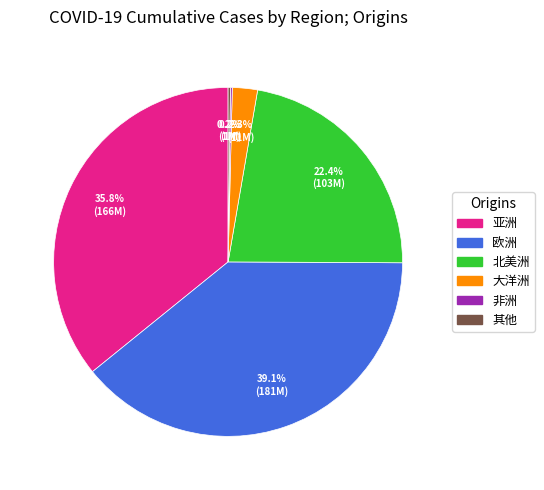

True or false: 欧洲 accounts for 22% of the total.

False